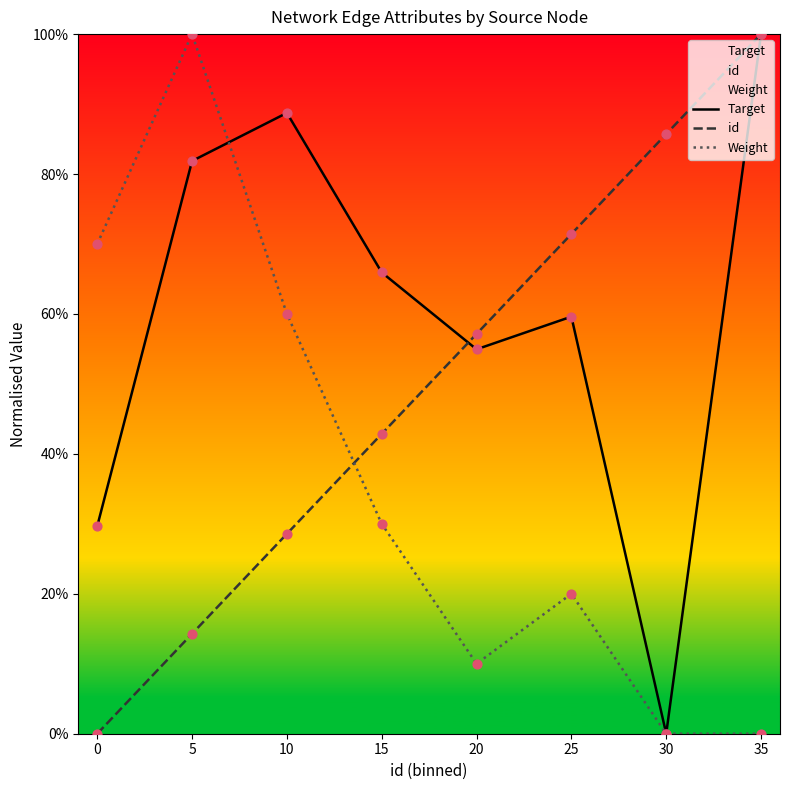

Which series has the widest spread of Y values?

Target